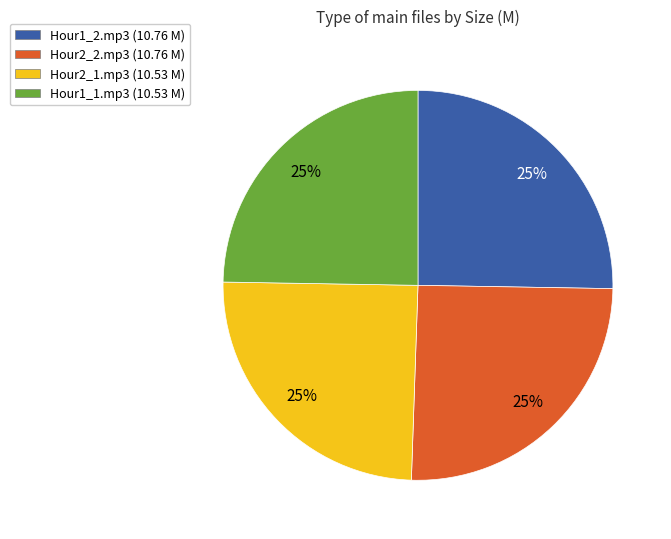

To the nearest percent, what is the average slice percentage?

25%